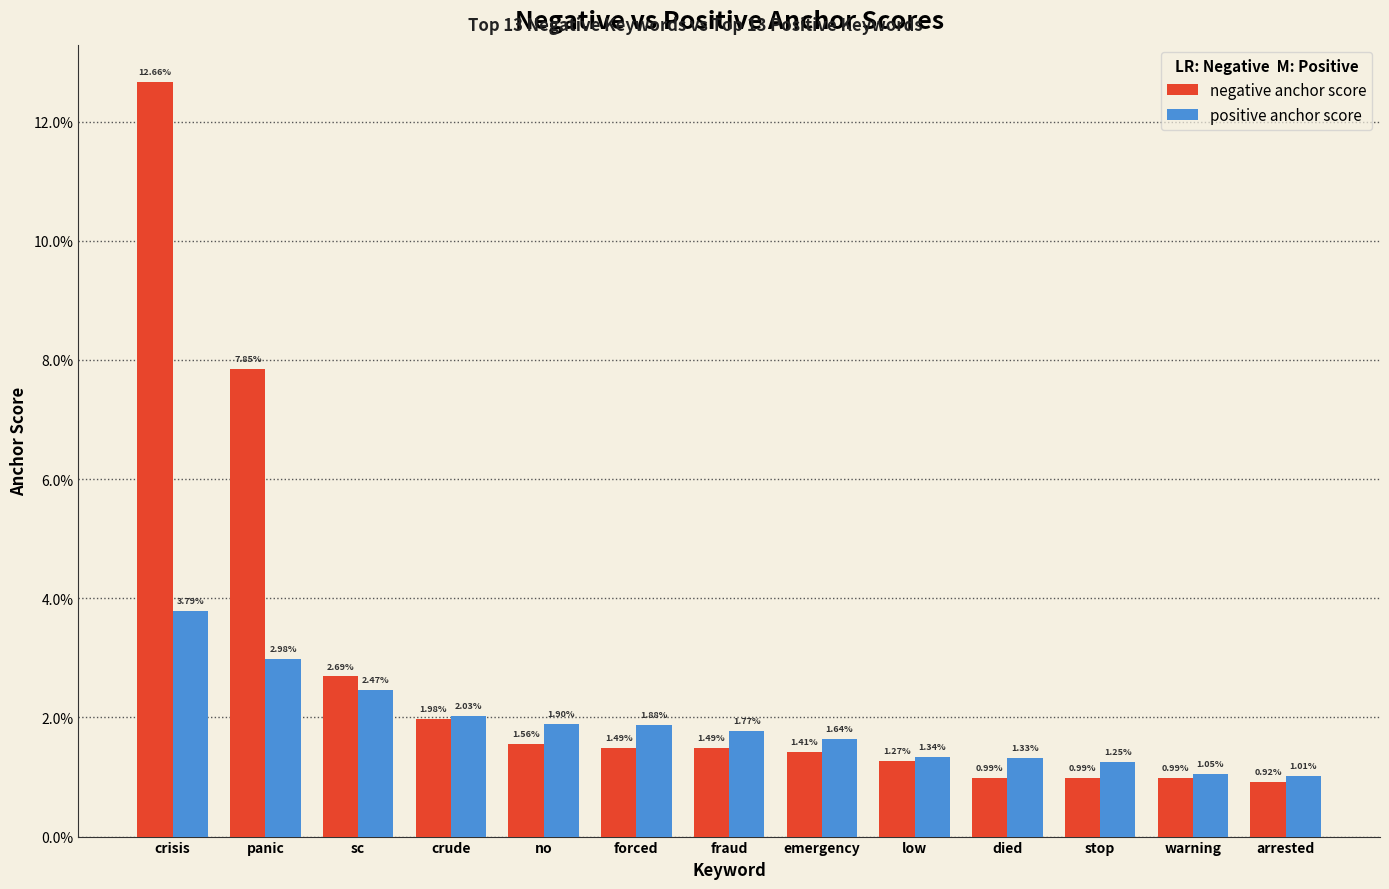

Does the chart contain stacked bars?

No